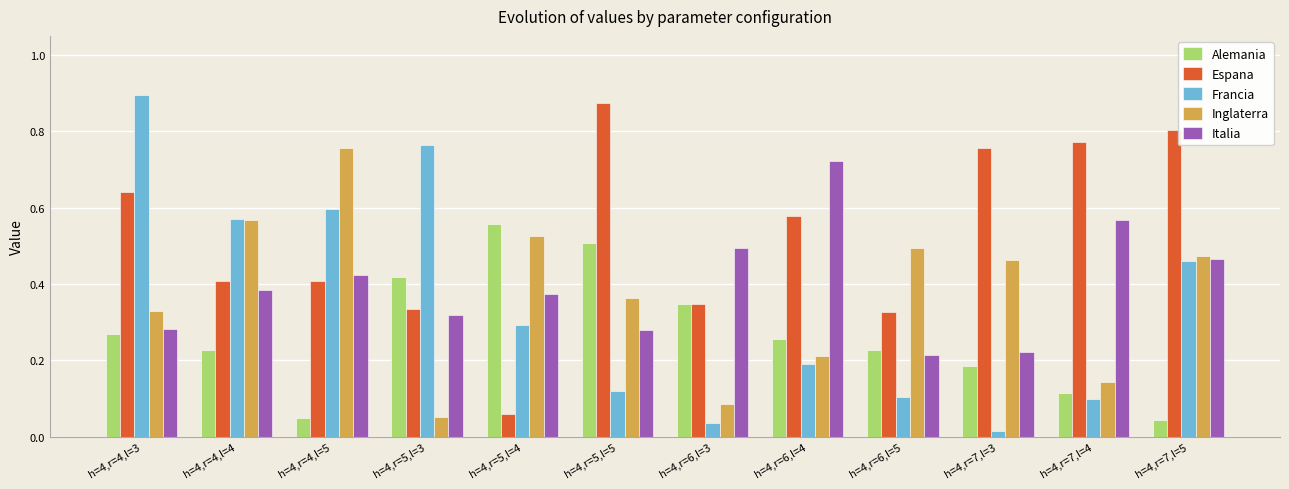

Where is Espana nearest to the value 0?

h=4,r=5,l=4